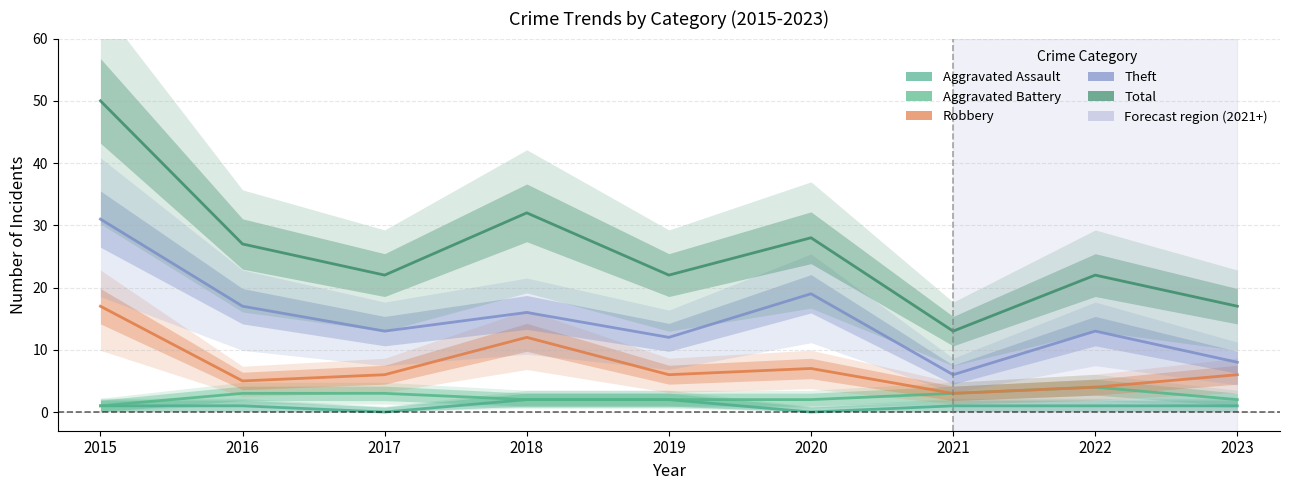

Read the Robbery value at 2019, to the nearest 10.

10